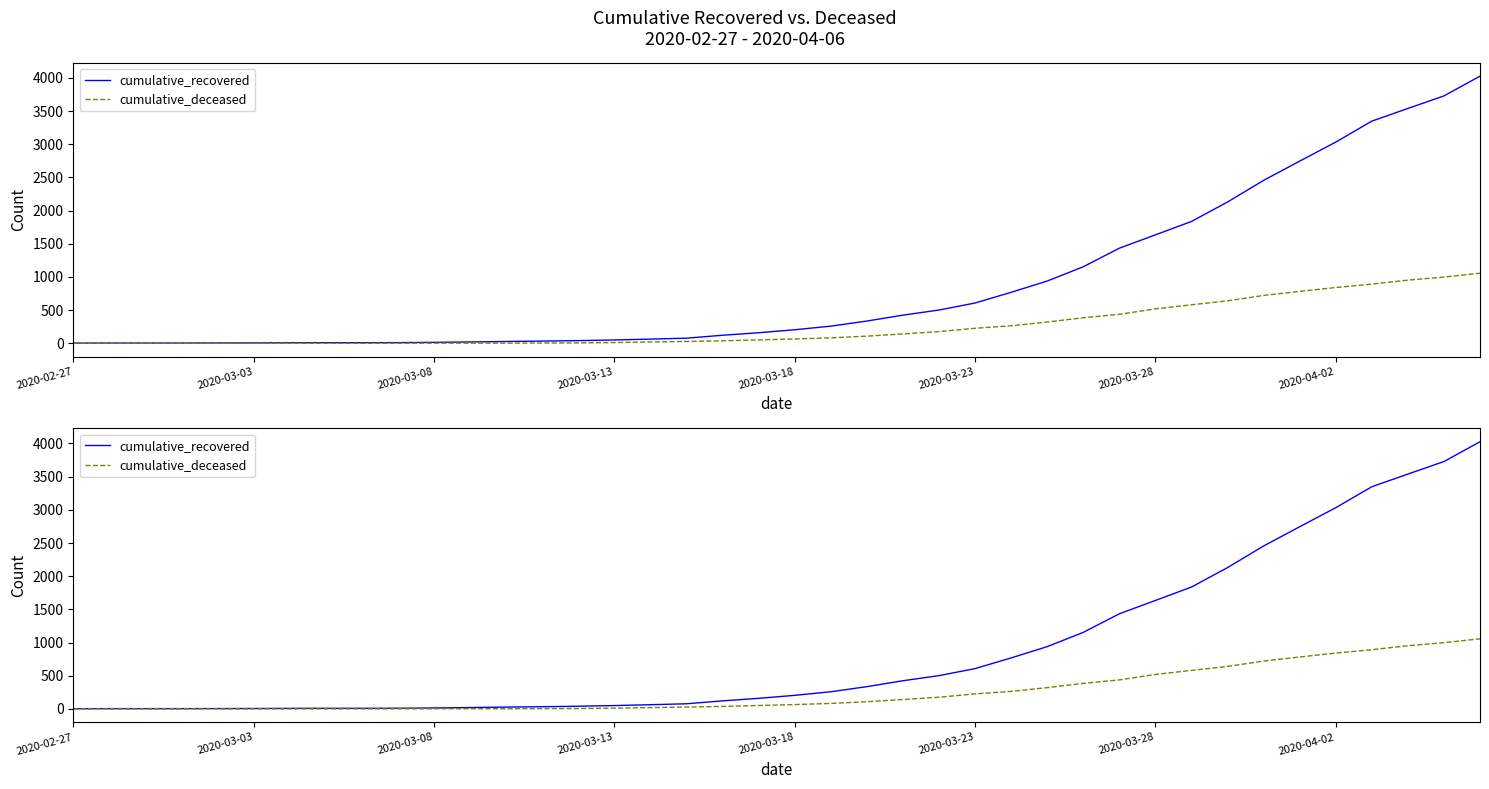

What is the total value across all series at 16?

83